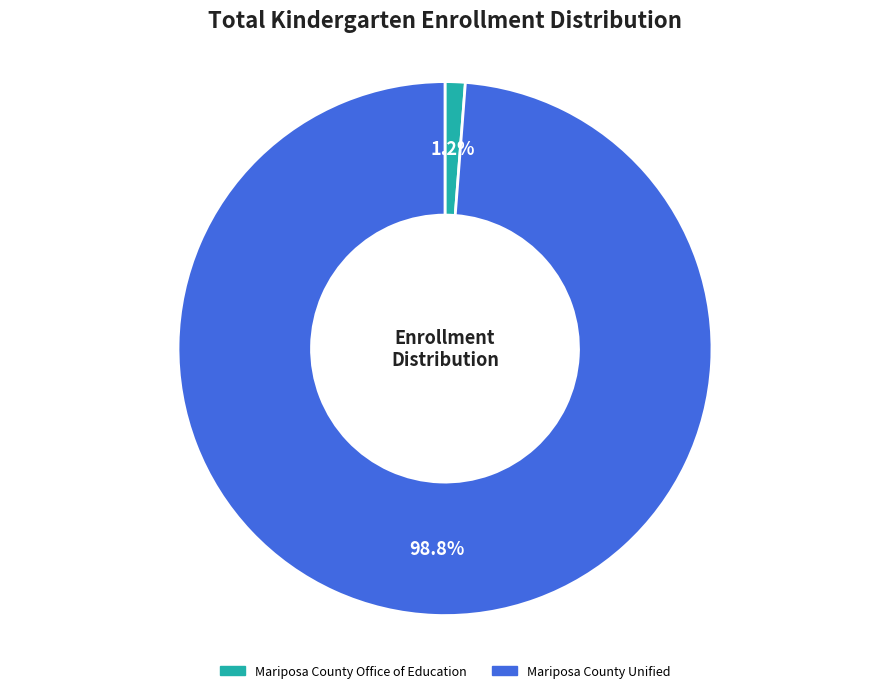

Rank the categories by value from highest to lowest.

Mariposa County Unified, Mariposa County Office of Education